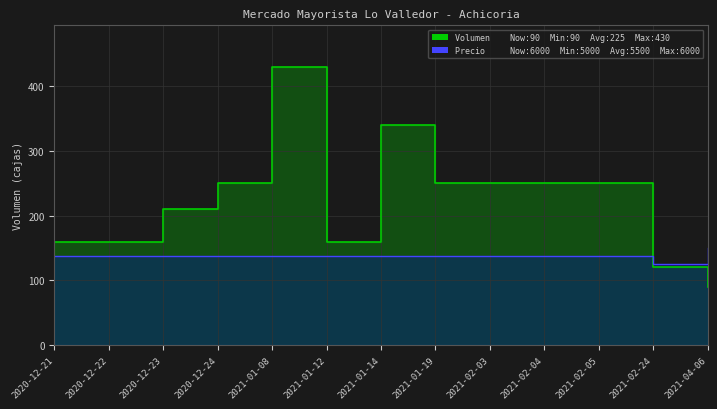

At which label does Precio promedio ponderado reach its peak?

2021-04-06